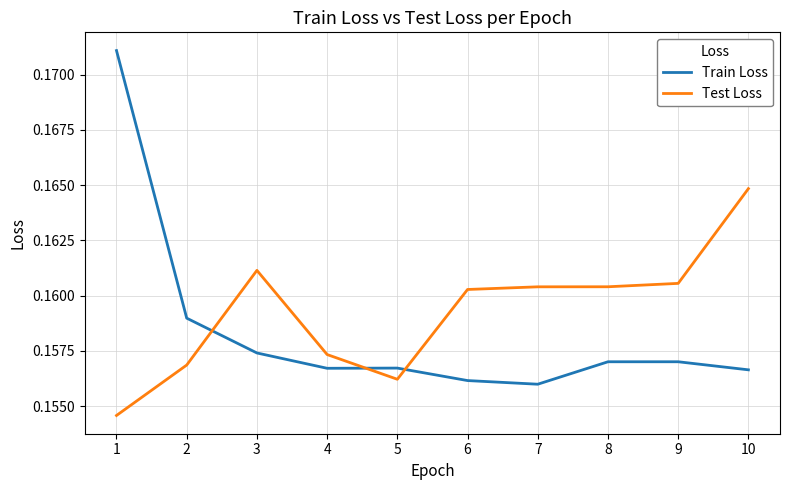

Rank the series at 9 from lowest to highest value.

Train Loss, Test Loss